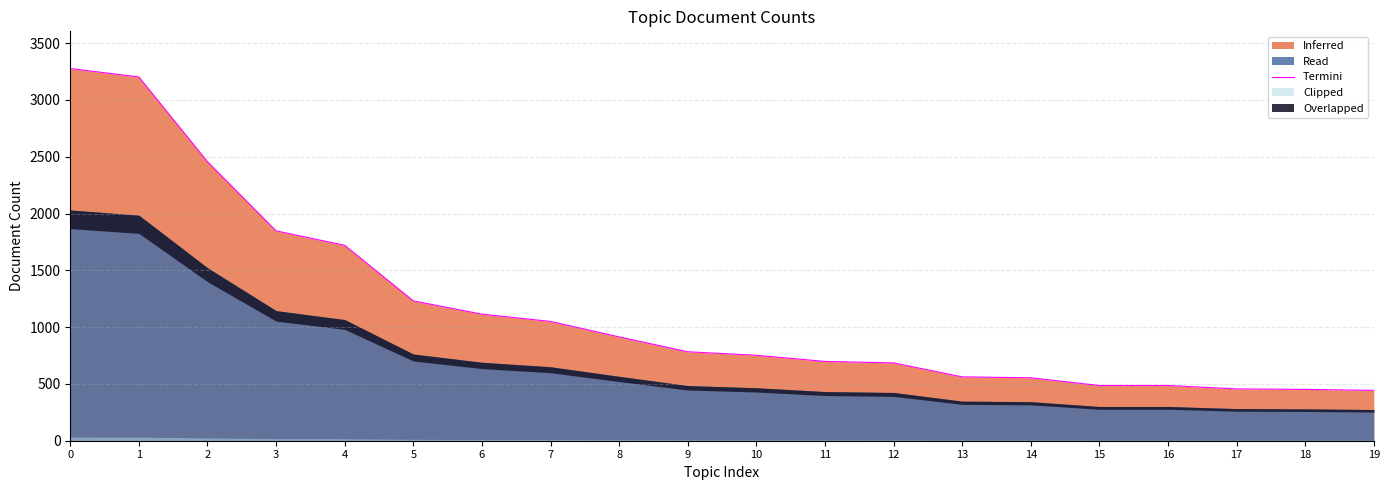

How many lines are shown in the chart?

1